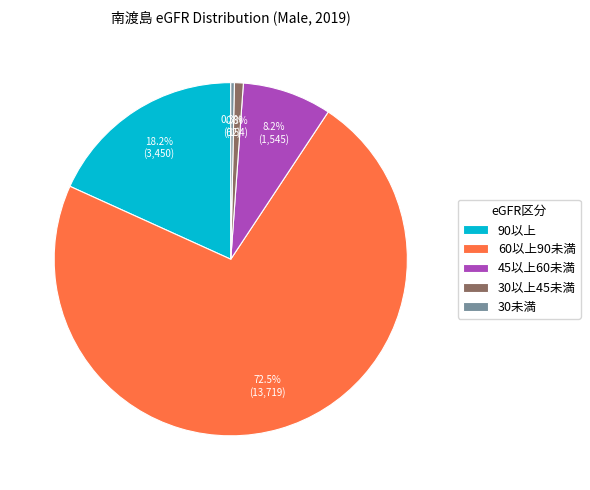

Combined, do 45以上60未満 and 60以上90未満 account for over 50%?

Yes